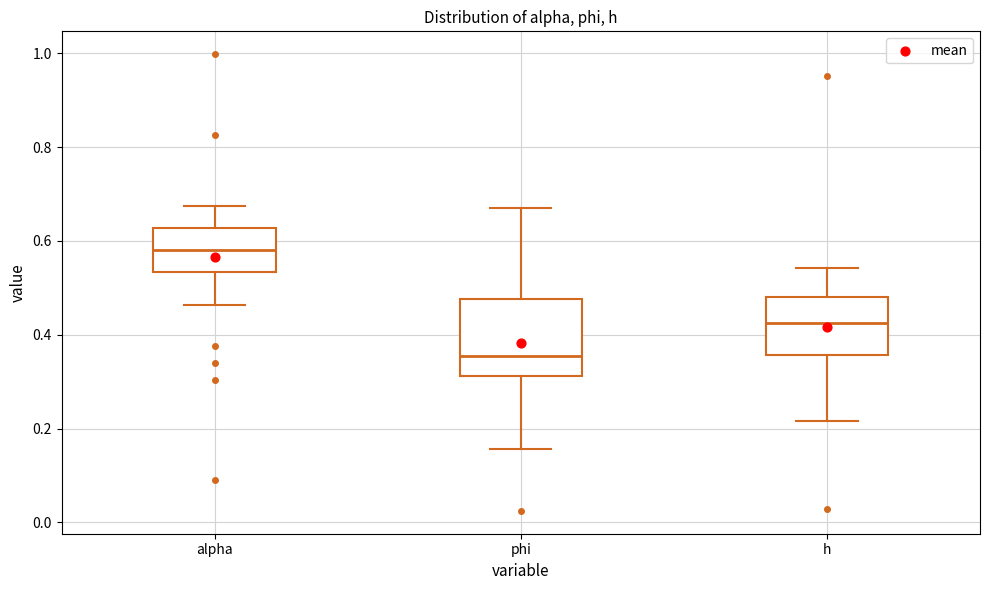

Which box is the tallest, from its lower edge to its upper edge?

phi